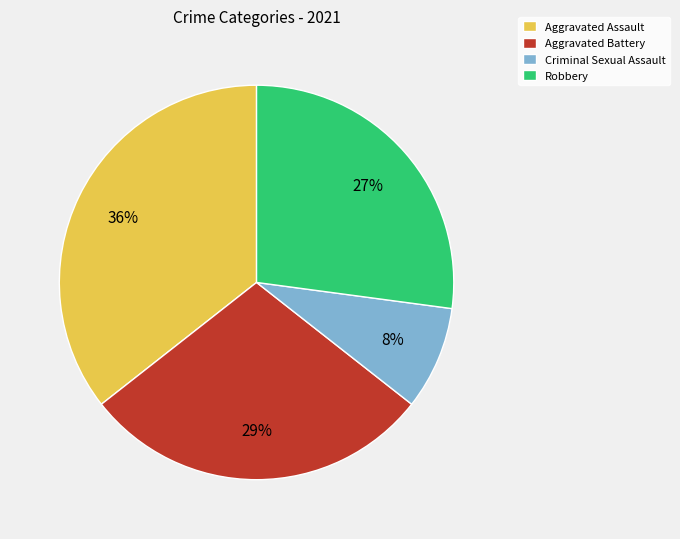

What is the ratio of the value at Aggravated Battery to the value at Aggravated Assault?

0.8